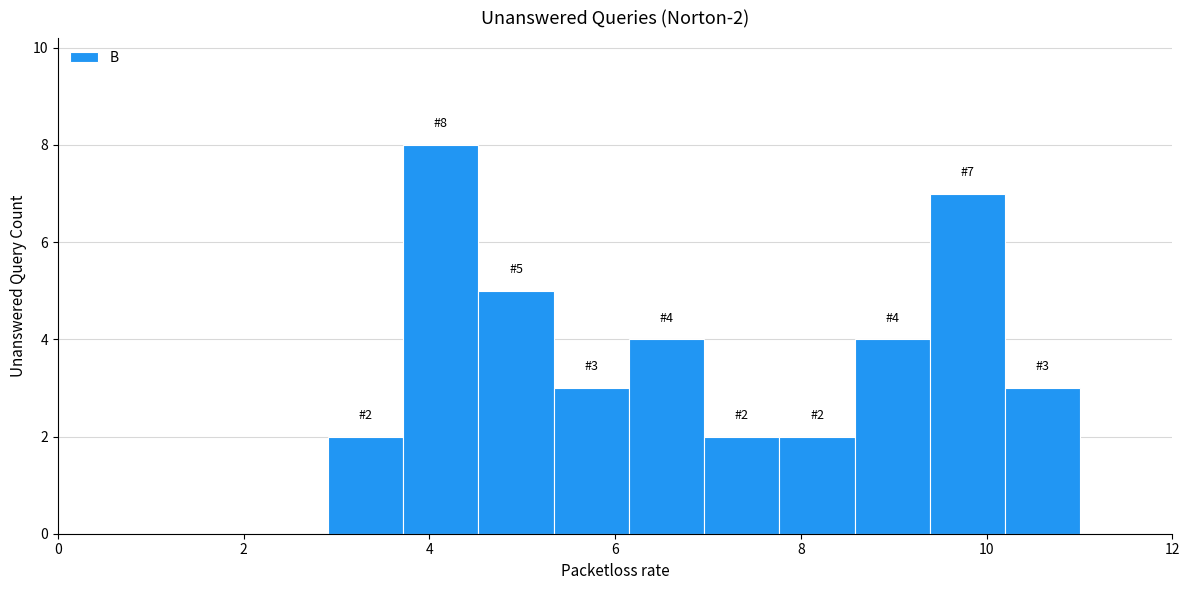

Which range on the x-axis has the tallest bar?

3.8 to 4.6